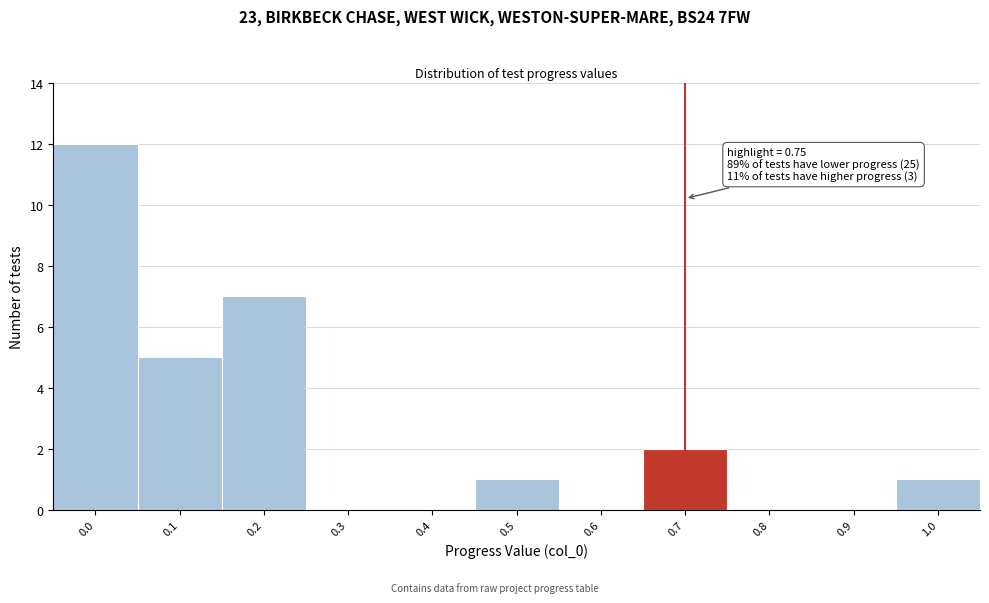

Reading right to left, transcribe all the data shown in this chart.

1.0=1	0.9=0	0.8=0	0.7=2	0.6=0	0.5=1	0.4=0	0.3=0	0.2=7	0.1=5	0.0=12